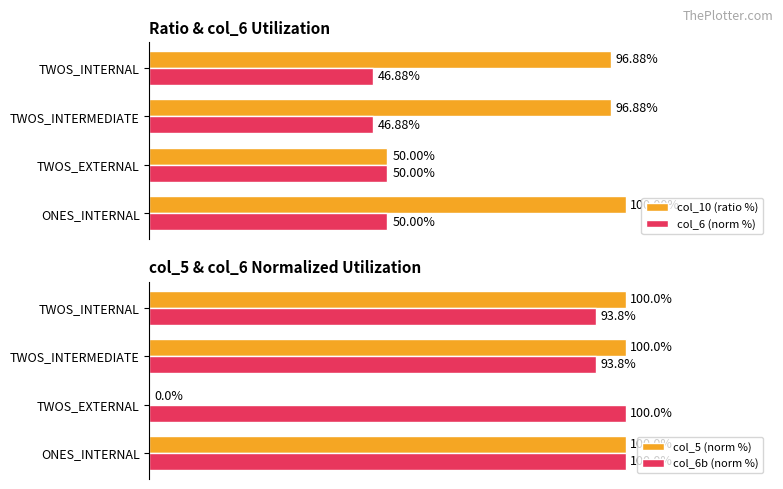

Which category has the lowest value in the col_10 (ratio %) series?

TWOS_EXTERNAL